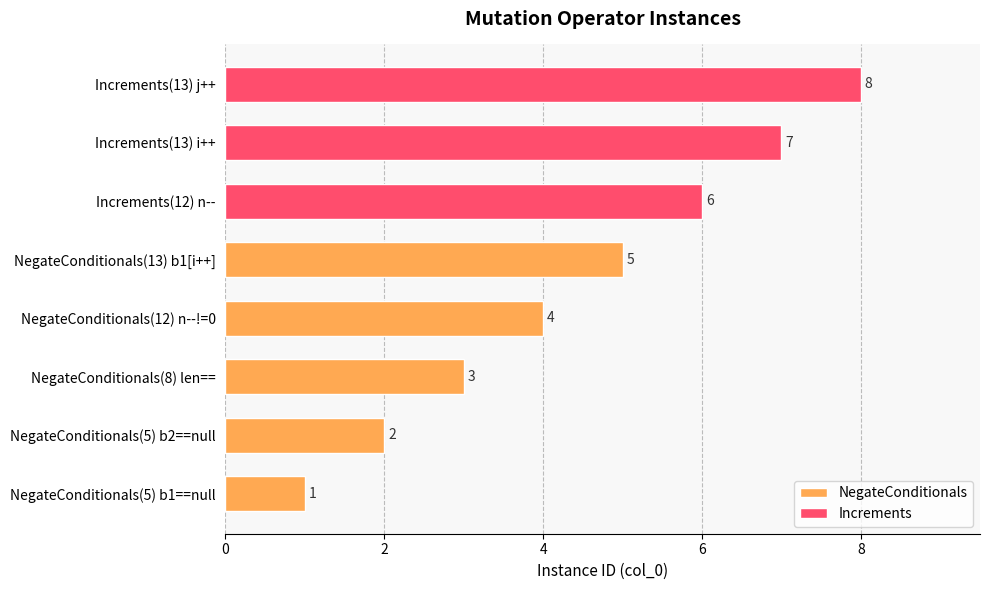

How many values exceed 5?

3